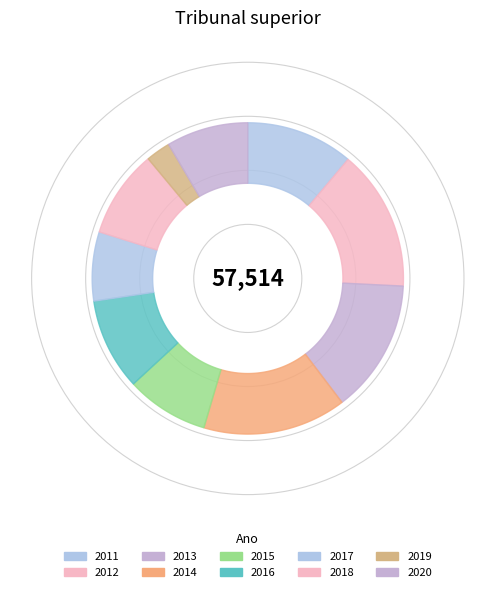

Does 2015 account for over 50% of the chart?

No